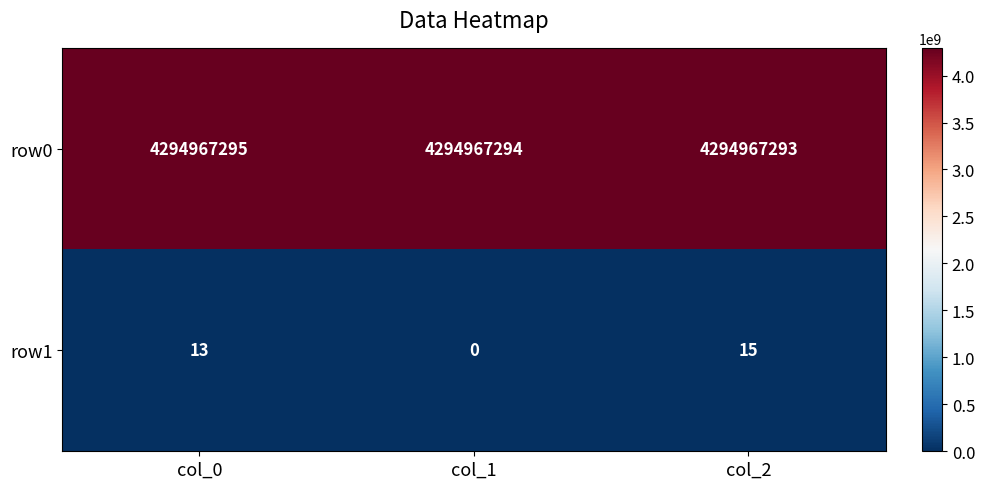

Reading right to left, list all the values displayed in this chart.

row0: 4294967293	4294967294	4294967295
row1: 15	0	13